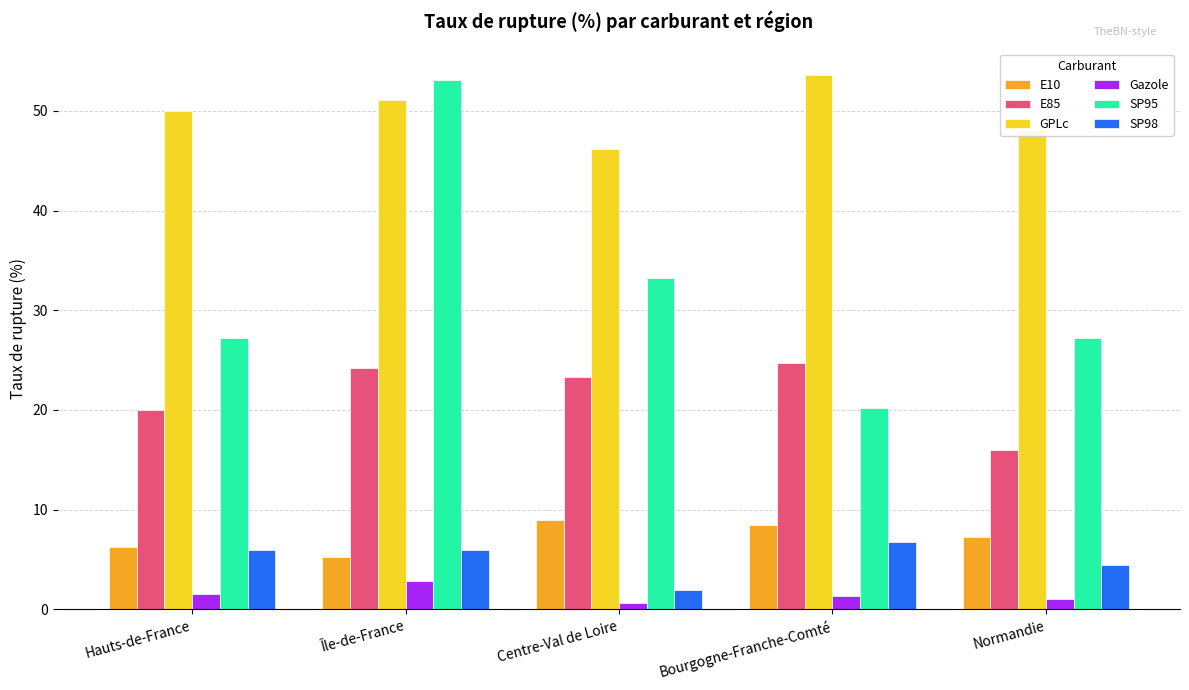

At which label does E85 first exceed 23?

Île-de-France